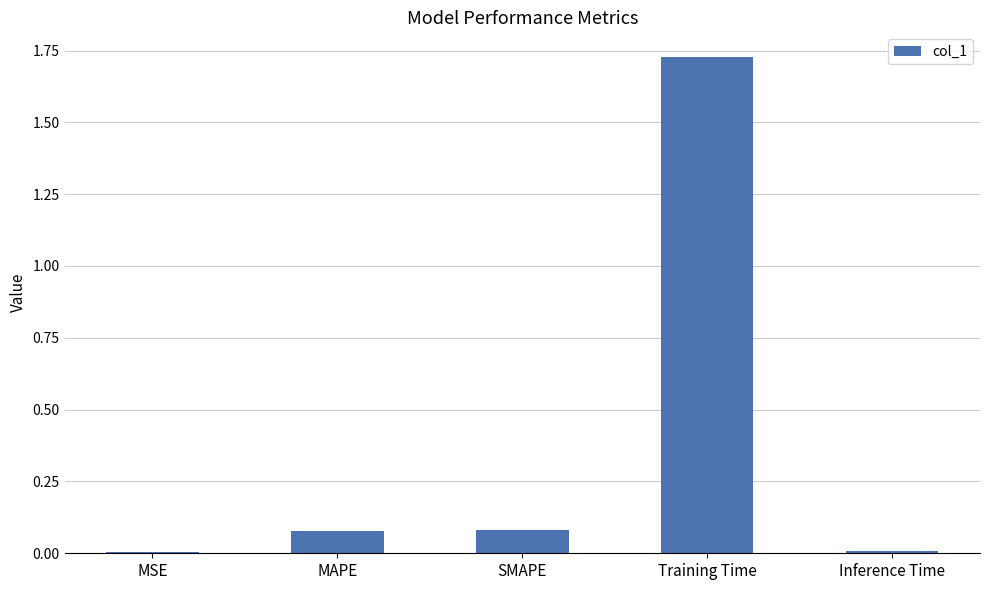

At which category does the chart reach its peak across all series?

Training Time